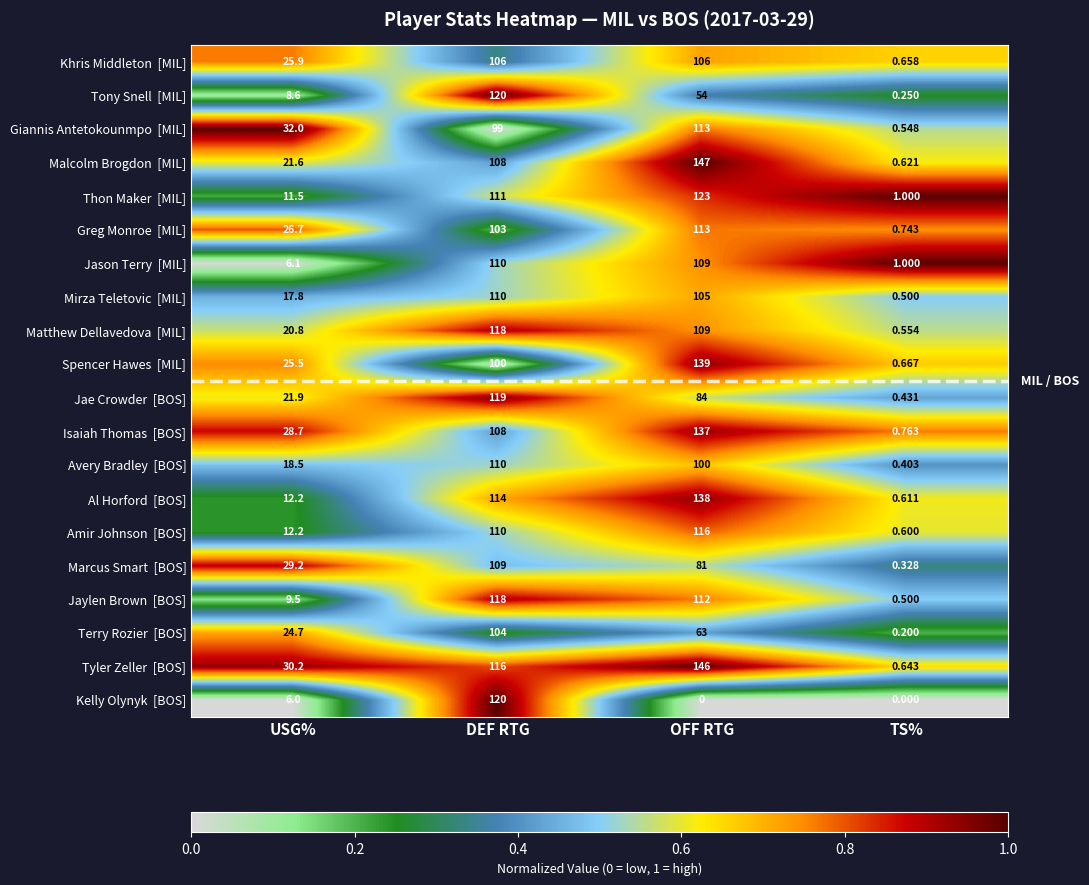

At which category is the sum across all series the highest?

DEF RTG